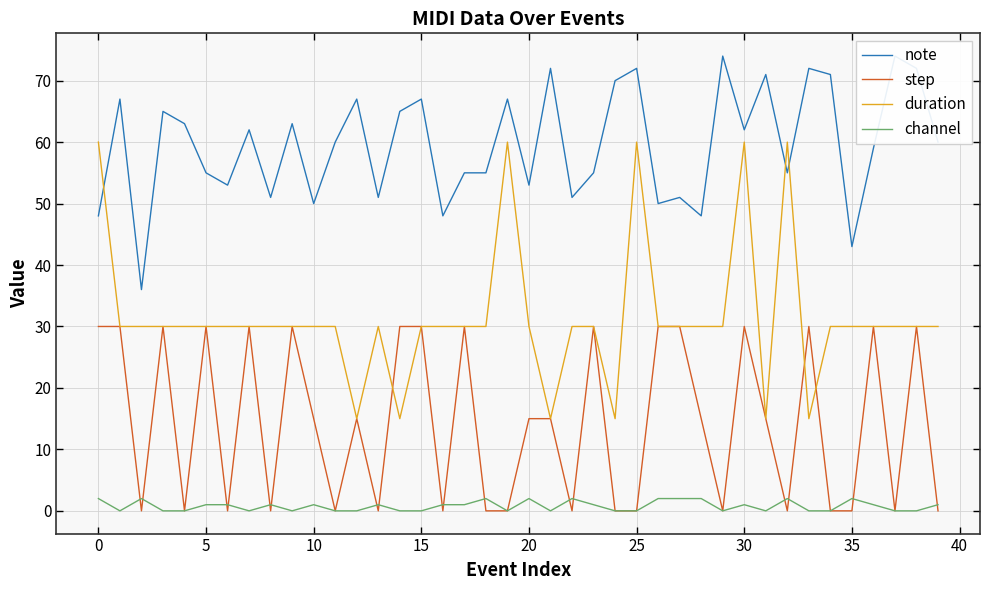

What is the sum of the note values at 26 and 19?

117